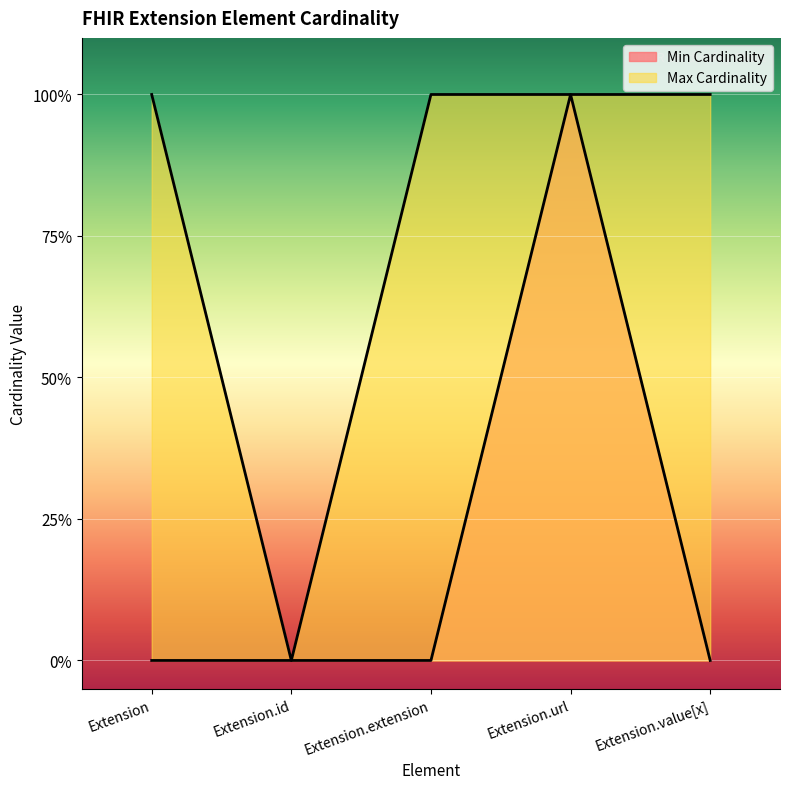

At how many categories does at least one series exceed 0?

4